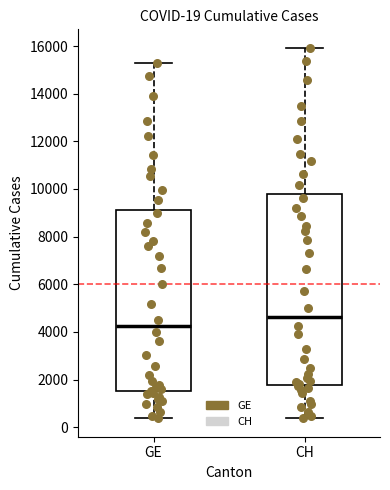

Which box has the lowest median line?

GE